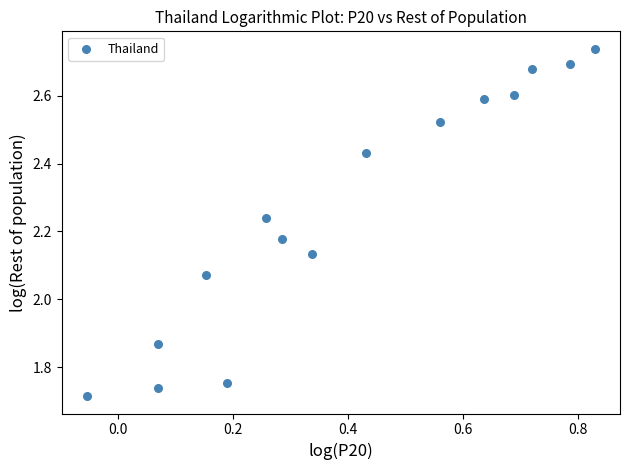

What is the range of X values (max minus min)?

0.9